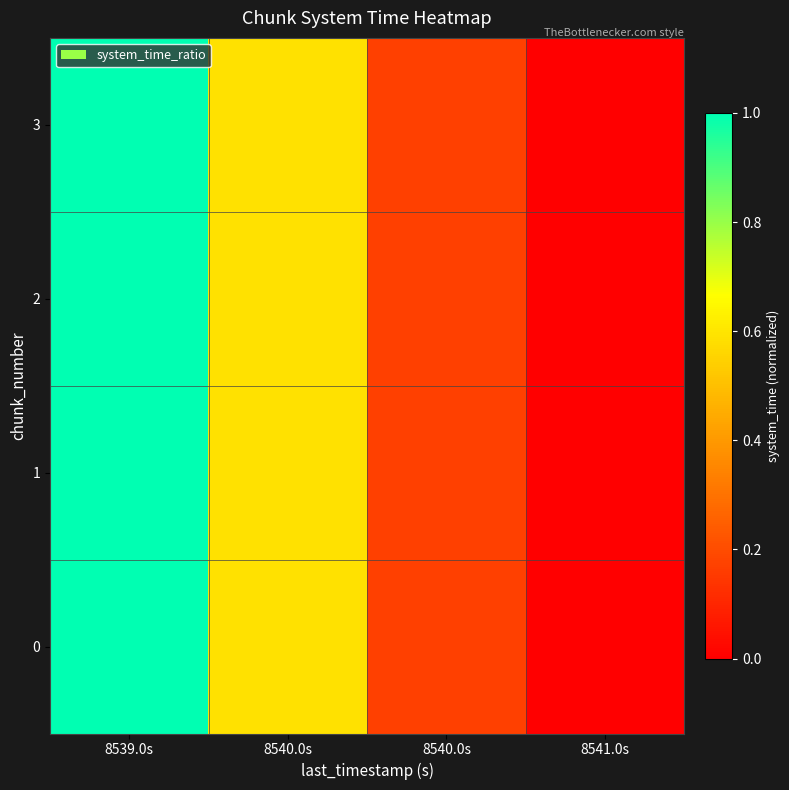

Rank the series by their maximum value, from lowest to highest.

0, 1, 2, 3